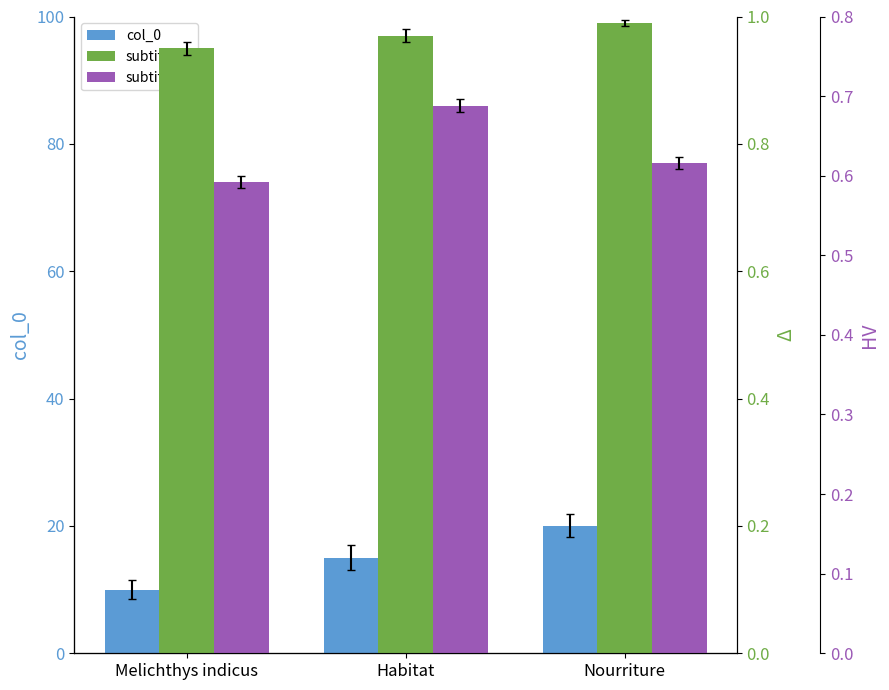

Is the value of subtitle_B at Nourriture greater than the value of col_0 at Habitat?

No